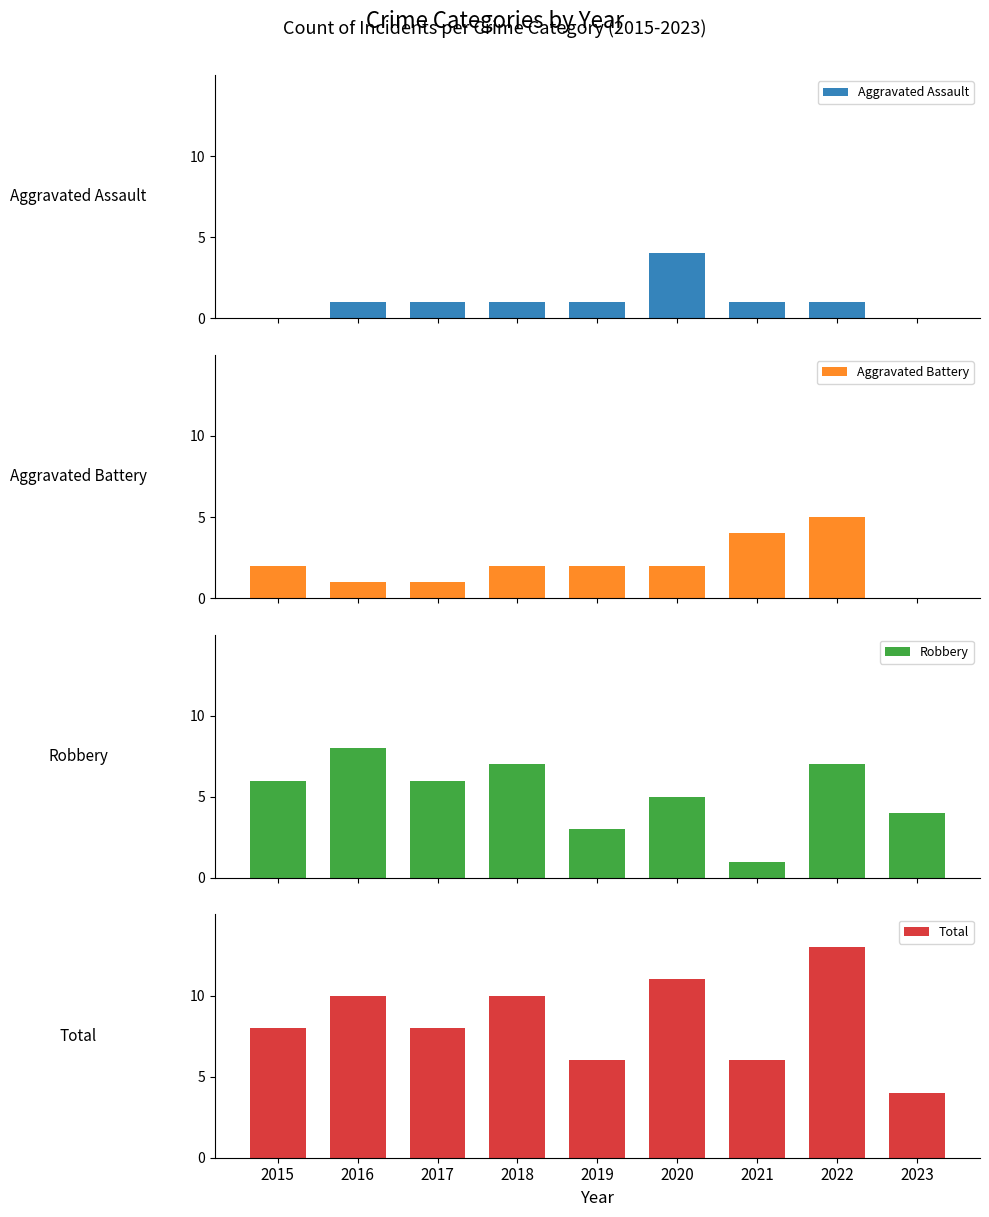

What is the total value across all series at 2019?

12